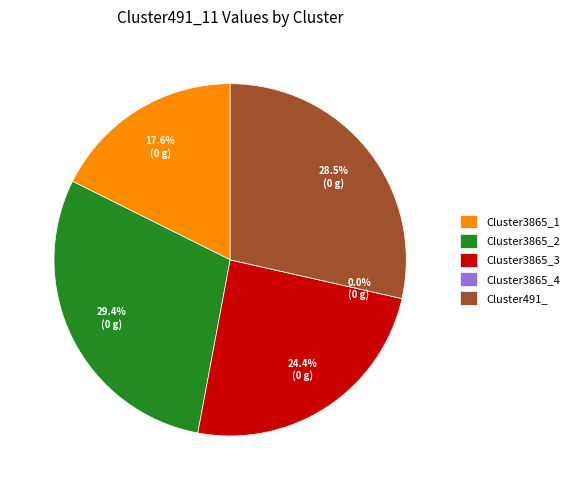

To the nearest percent, what is the difference between the largest and smallest slice percentages?

29%